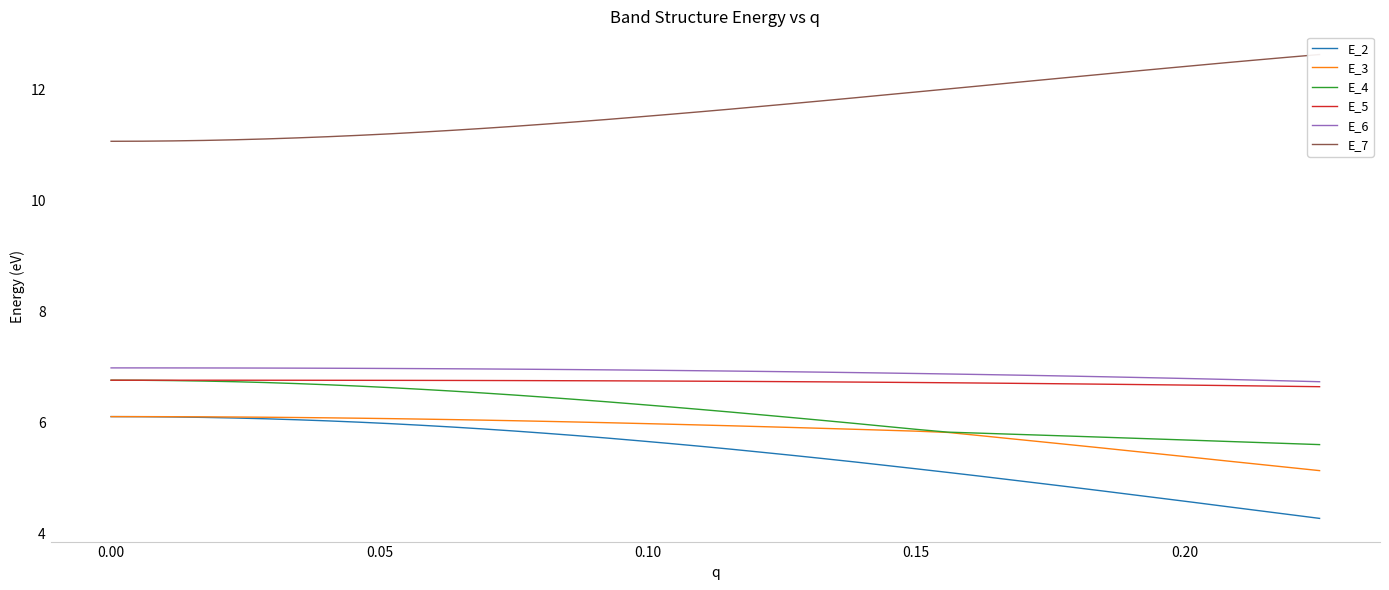

What is the average value of the E_4 series?

6.2